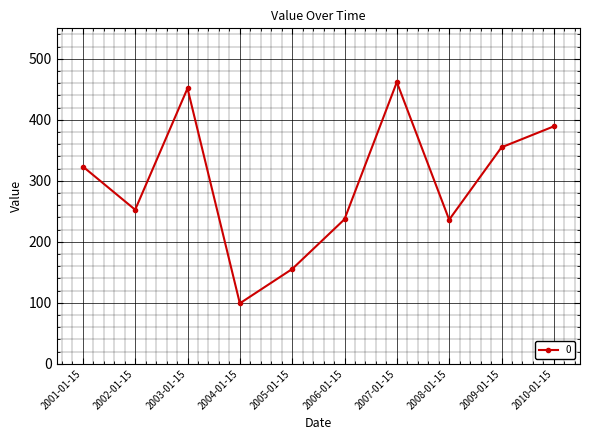

How many interior local peaks (higher than both neighbors) does the data have?

2